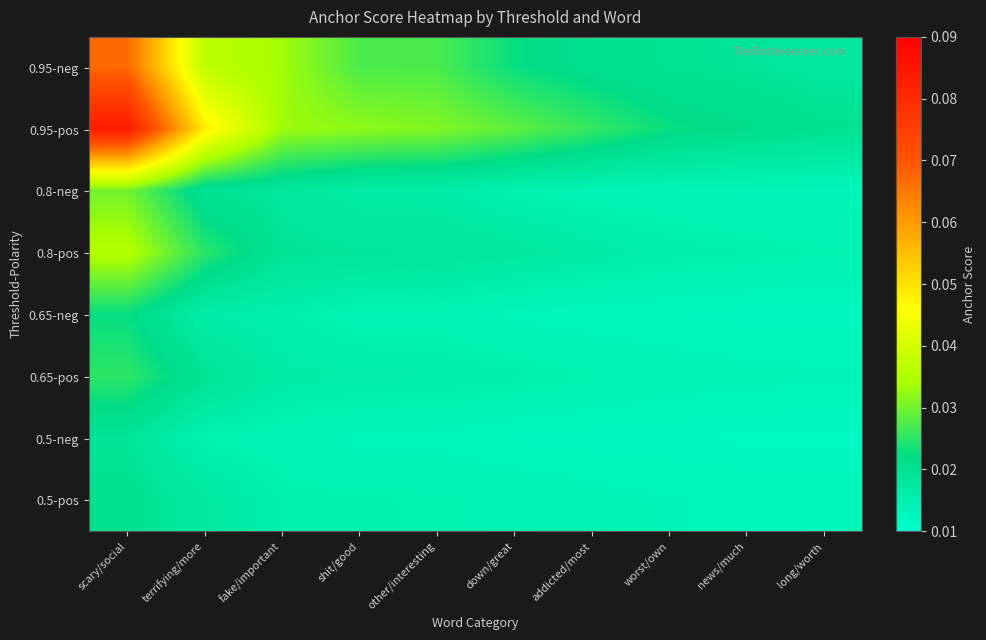

At how many categories does at least one series exceed 0?

10